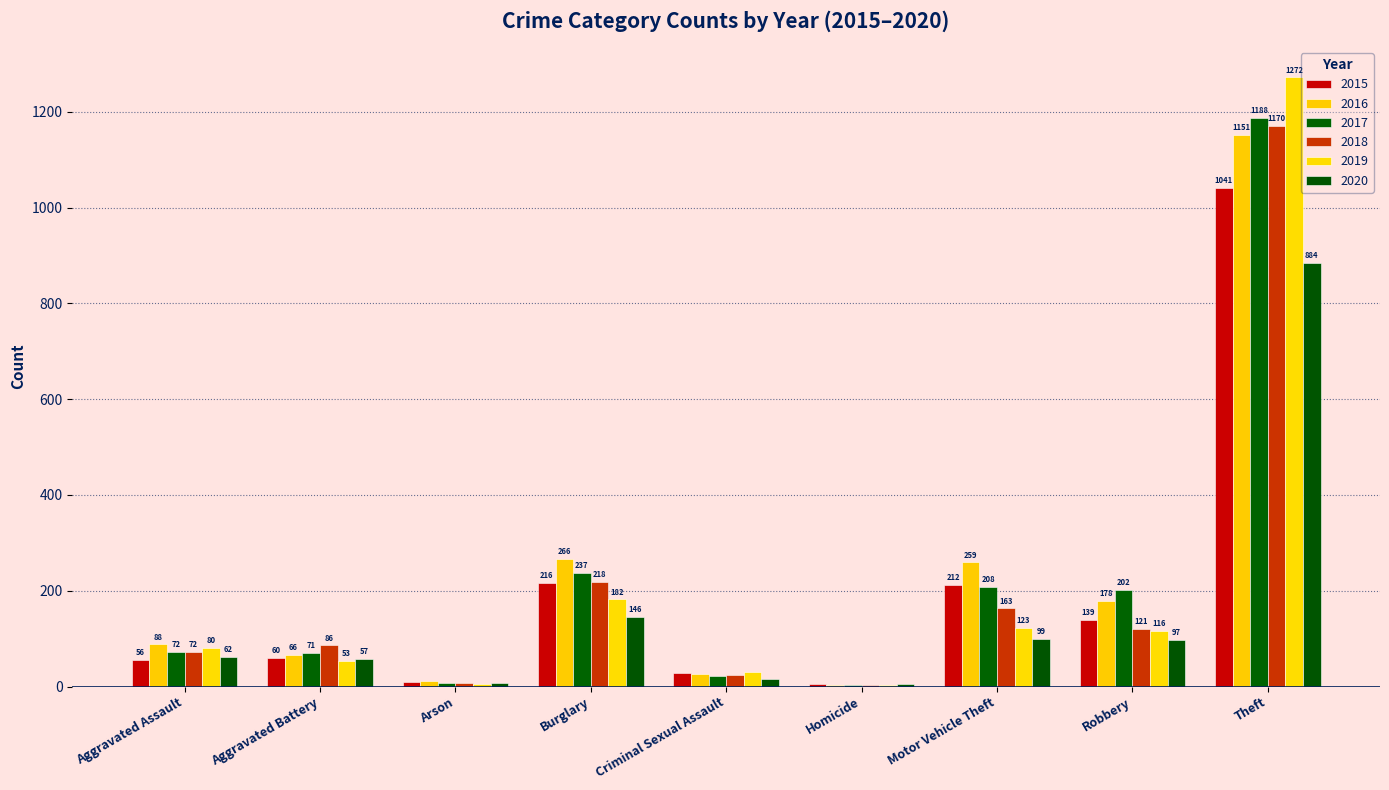

Are the bars horizontal?

No